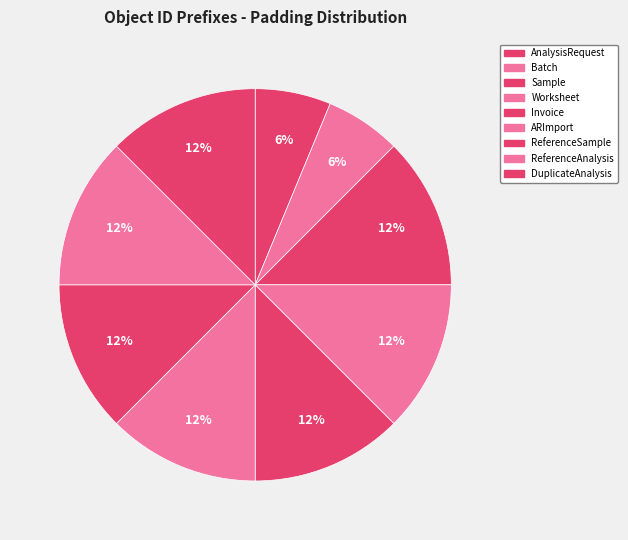

To the nearest percent, what is the average slice percentage?

11%